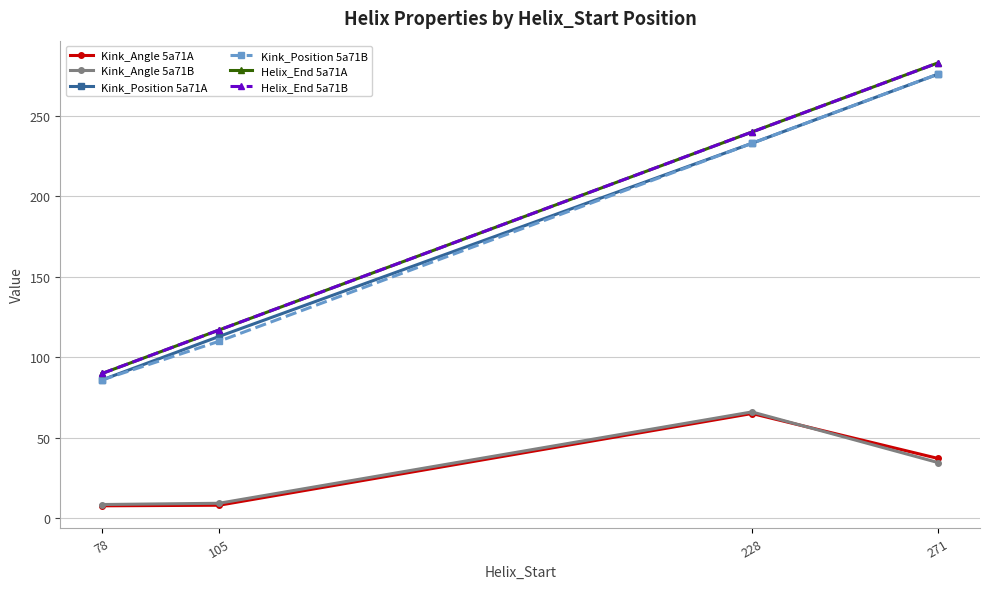

Reading left to right, what are all the values shown in this chart?

Kink_Angle 5a71A: 7.8	8.1	65.1	37.2
Kink_Angle 5a71B: 8.6	9.4	66.1	34.6
Kink_Position 5a71A: 86.0	113.0	233.0	276.0
Kink_Position 5a71B: 86.0	110.0	233.0	276.0
Helix_End 5a71A: 90.0	117.0	240.0	283.0
Helix_End 5a71B: 90.0	117.0	240.0	283.0